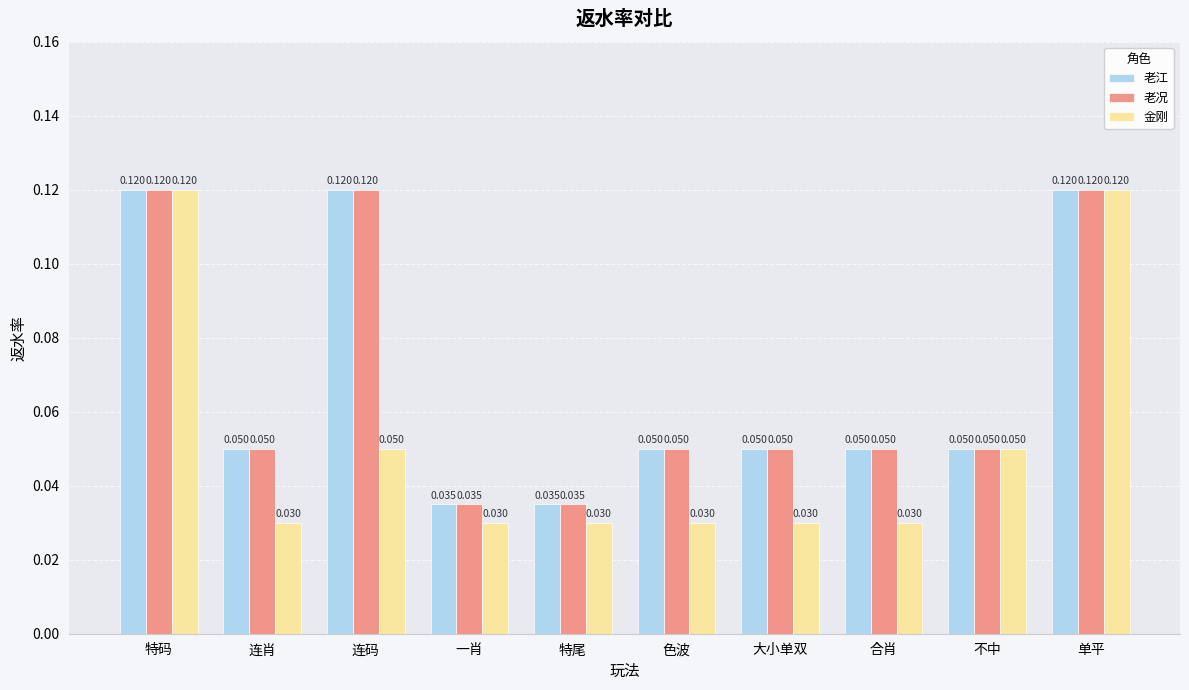

Is the value of 金刚 at 连肖 greater than the value of 老况 at 特尾?

No